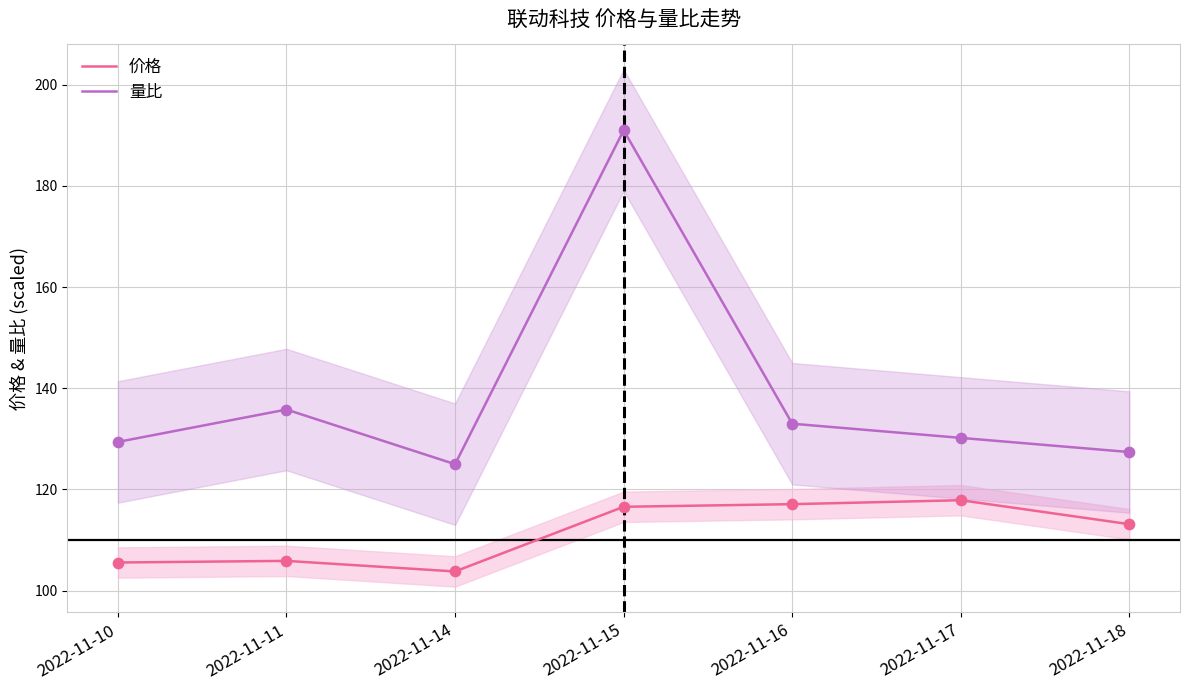

Which series contains the highest Y value?

量比